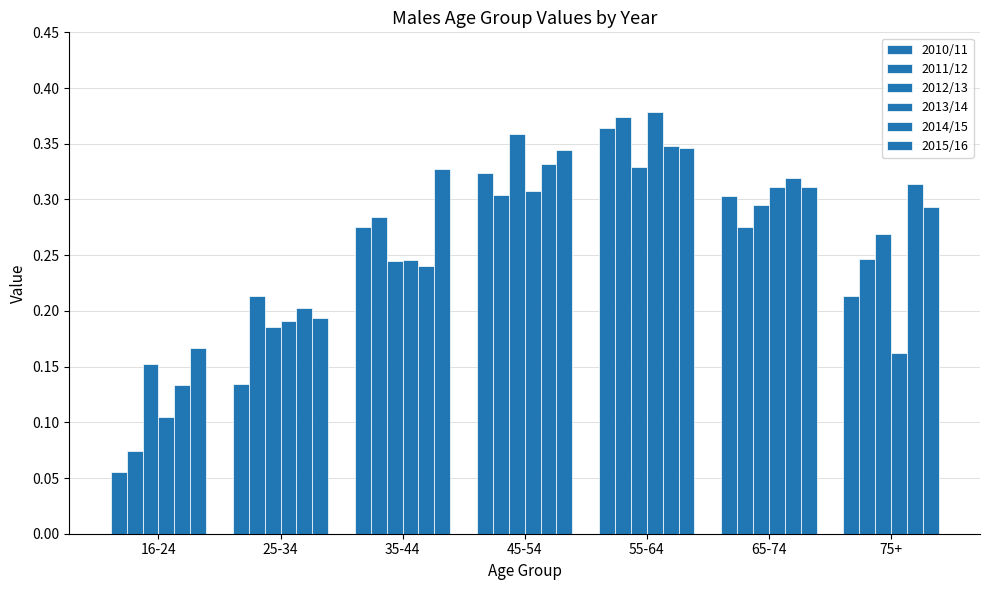

At 16-24, list the series in order from smallest to largest.

2010/11, 2011/12, 2013/14, 2014/15, 2012/13, 2015/16